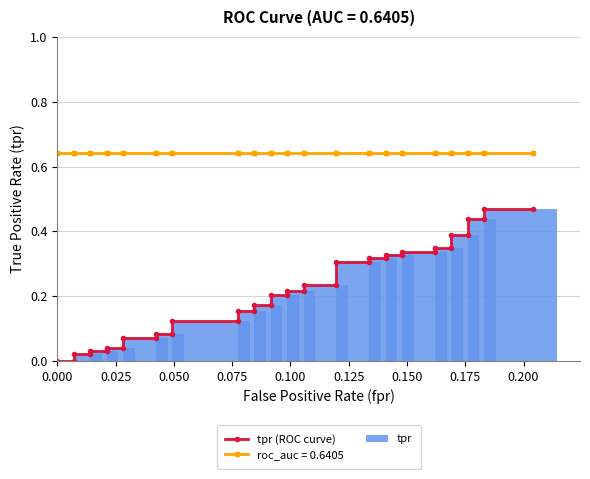

What is the average value of the tpr (ROC curve) series?

0.2